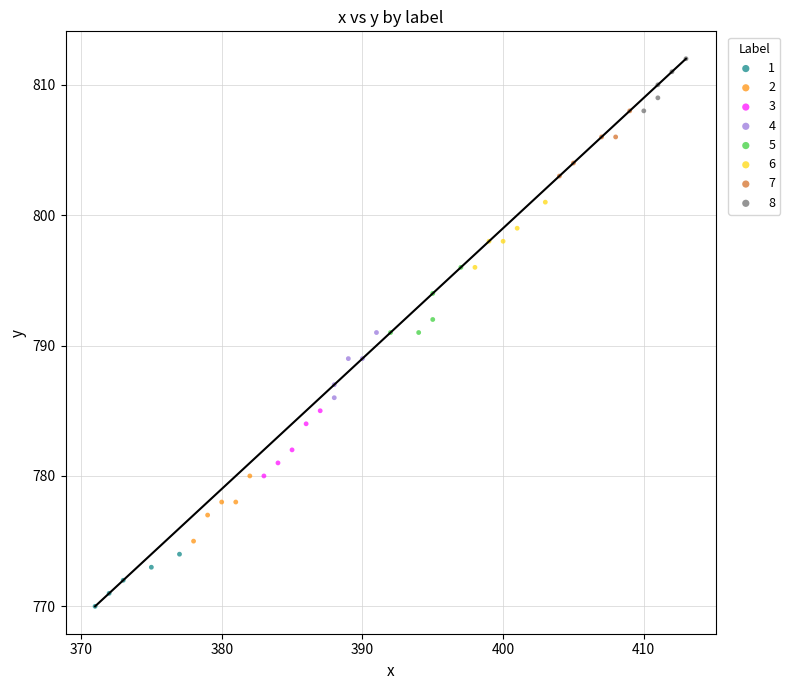

Which series reaches the maximum Y coordinate?

8